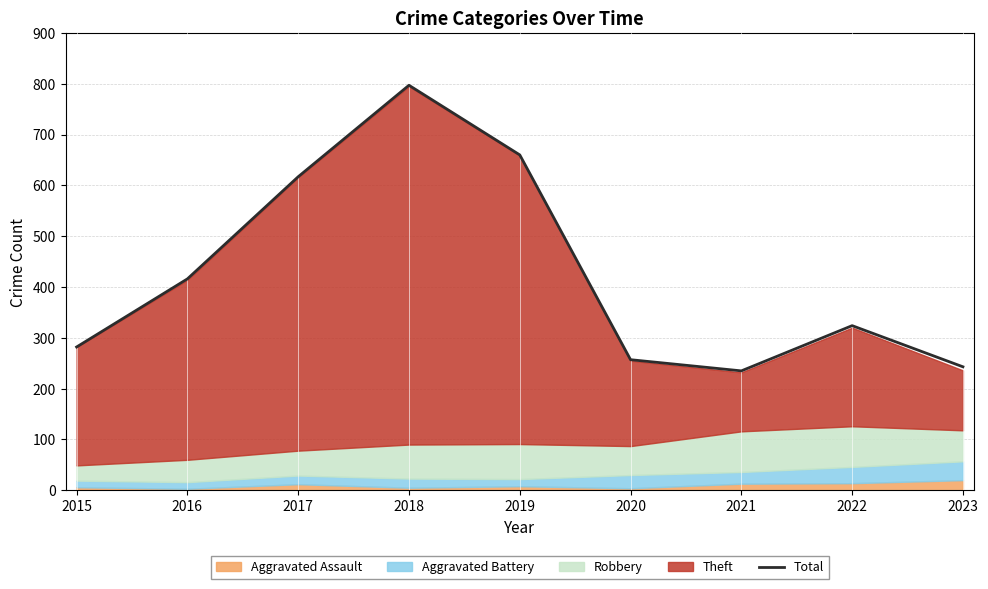

At which category does the chart reach its peak across all series?

2018